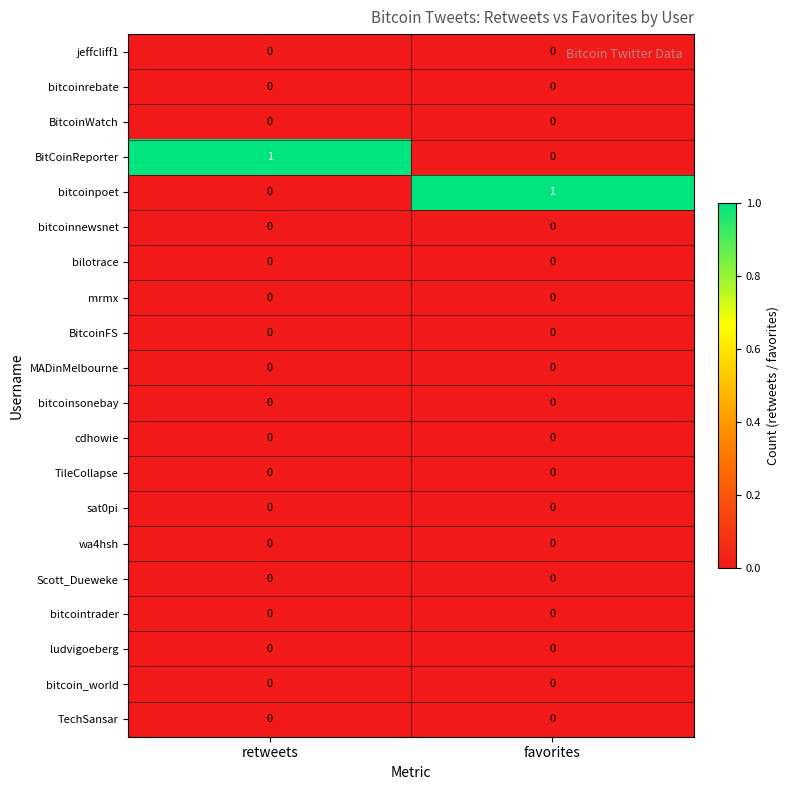

How many distinct data groups are displayed?

20